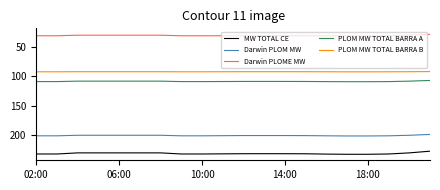

What are all the series names shown in the legend?

MW TOTAL CE, Darwin PLOM MW, Darwin PLOME MW, PLOM MW TOTAL BARRA A, PLOM MW TOTAL BARRA B